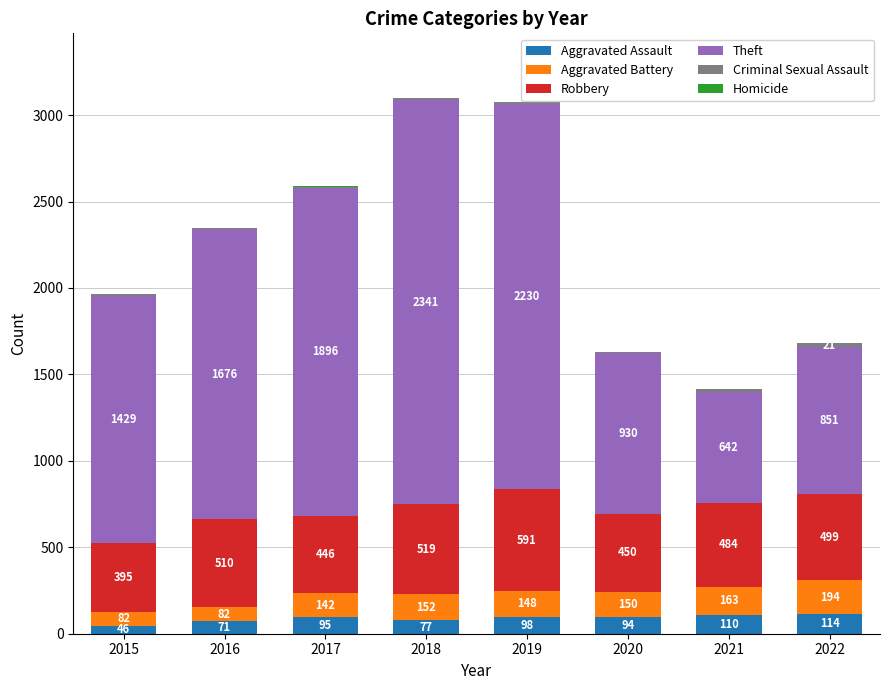

At which category is the sum across all series the highest?

2018